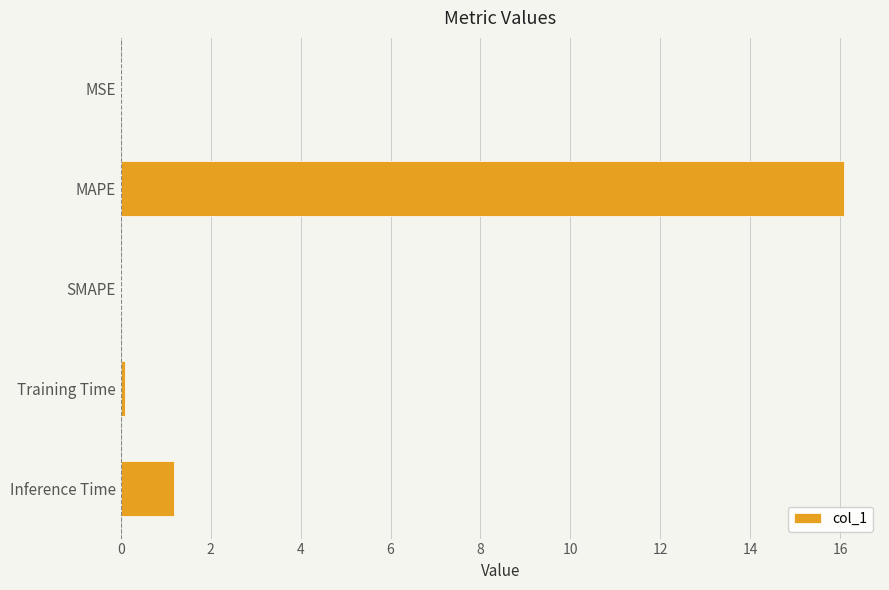

What is the maximum value shown in the chart?

16.1